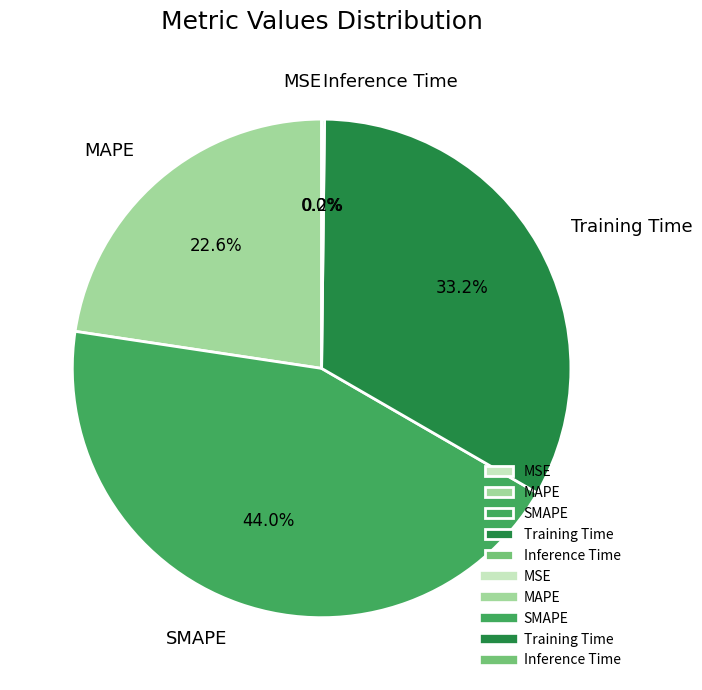

What portion of the pie excludes SMAPE?

56.0%